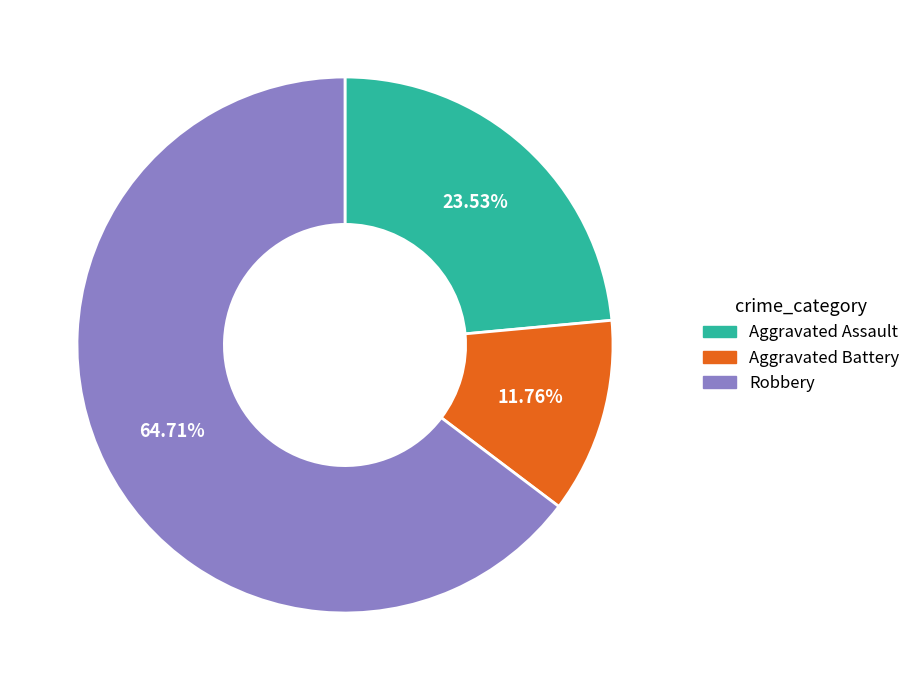

To the nearest percent, what percentage of the pie is Aggravated Assault?

24%